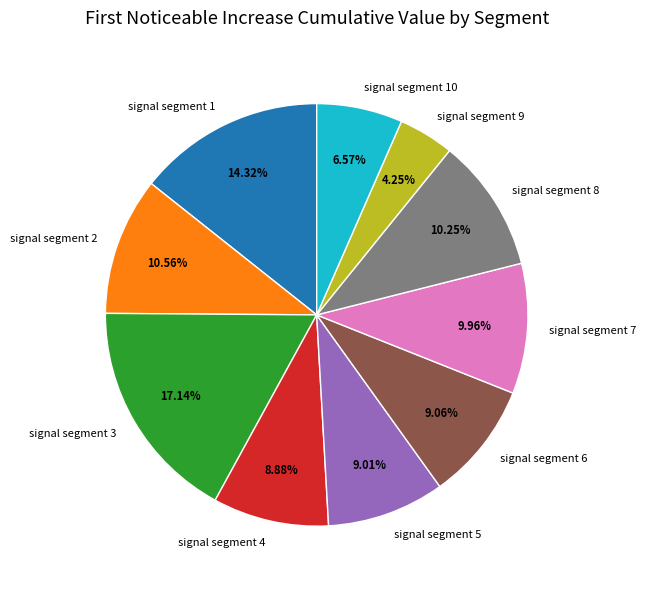

Count the number of slices in the pie.

10